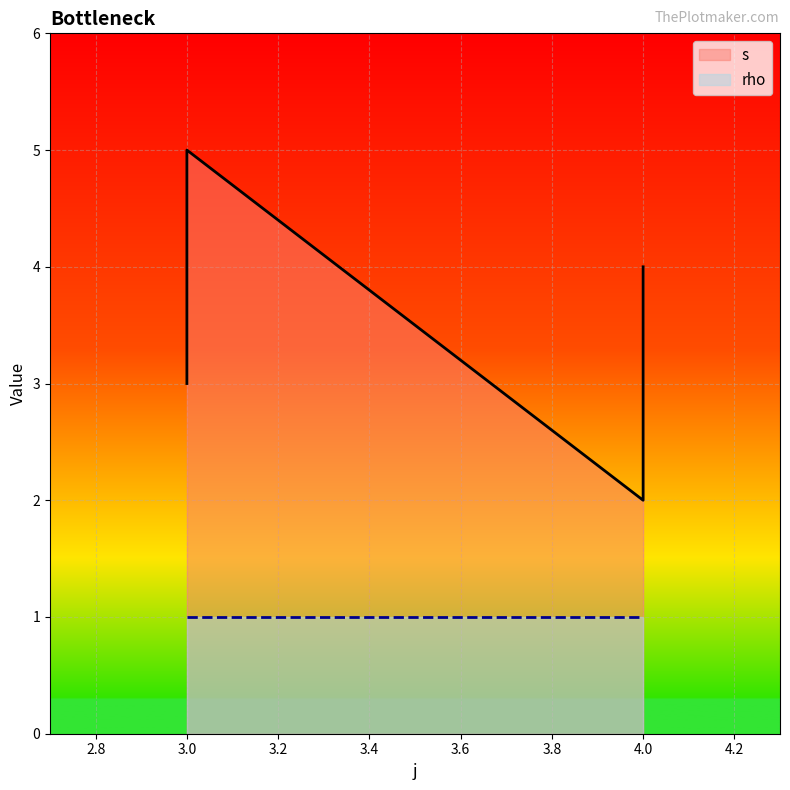

Reading left to right, list all the values displayed in this chart.

3	5	2	4